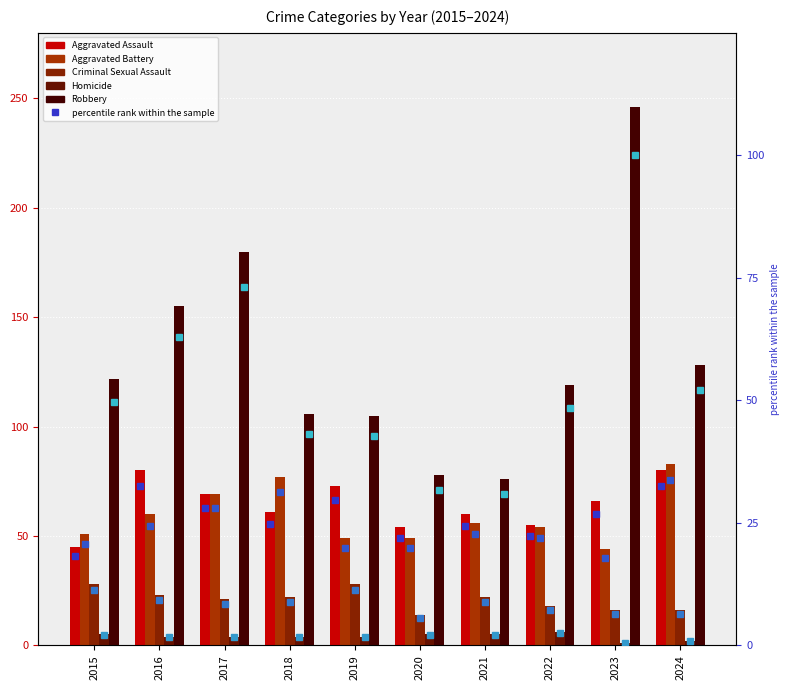

Between 2017 and 2020, which is larger?

2017